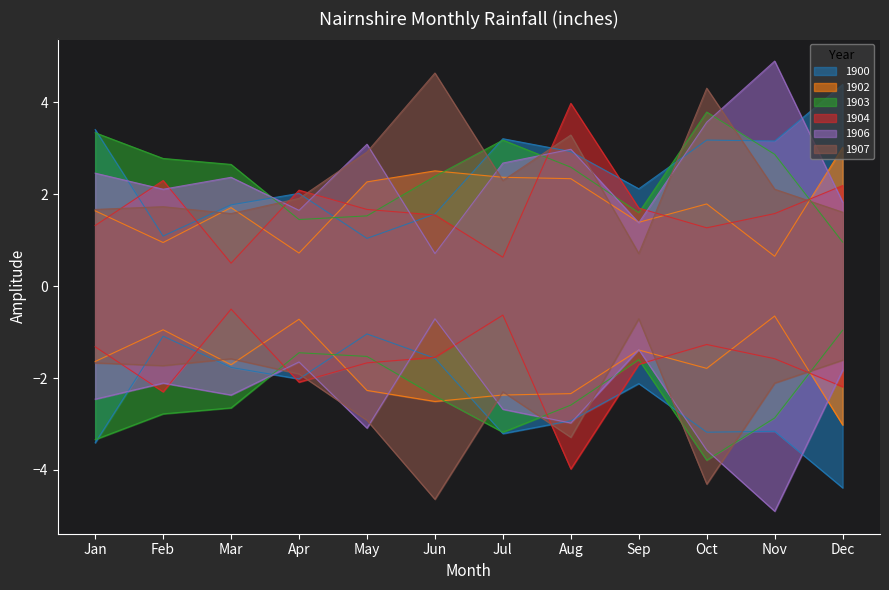

The value of 1904 at Aug is 6.2. True or false?

False